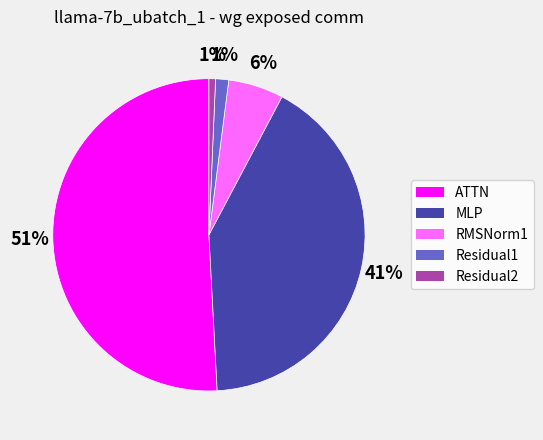

What is the largest slice in the pie chart?

ATTN